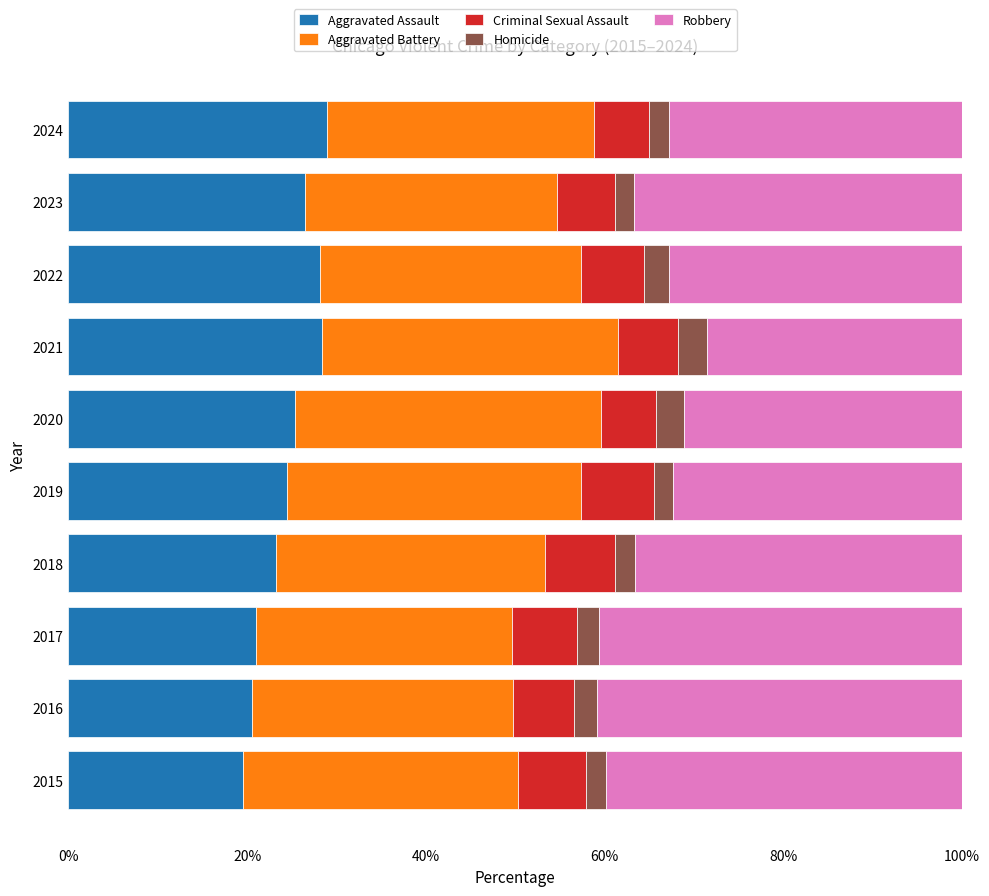

Is it true that Aggravated Assault equals 24.5 at 2019?

True